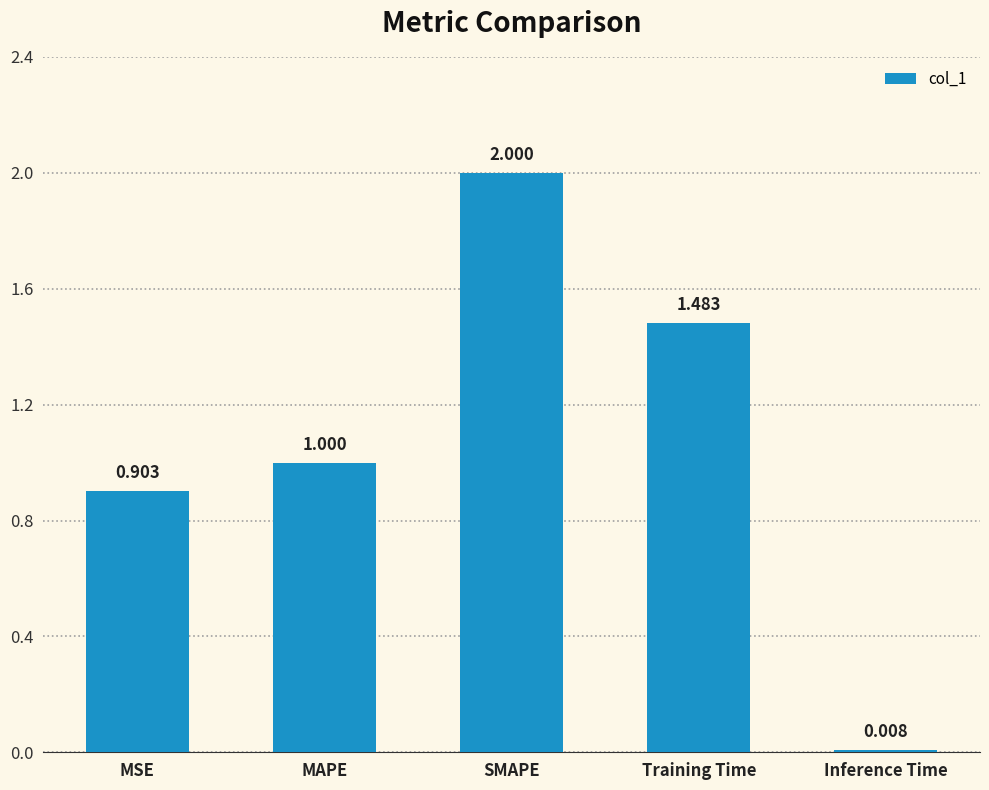

At which label is the value closest to 1?

MAPE